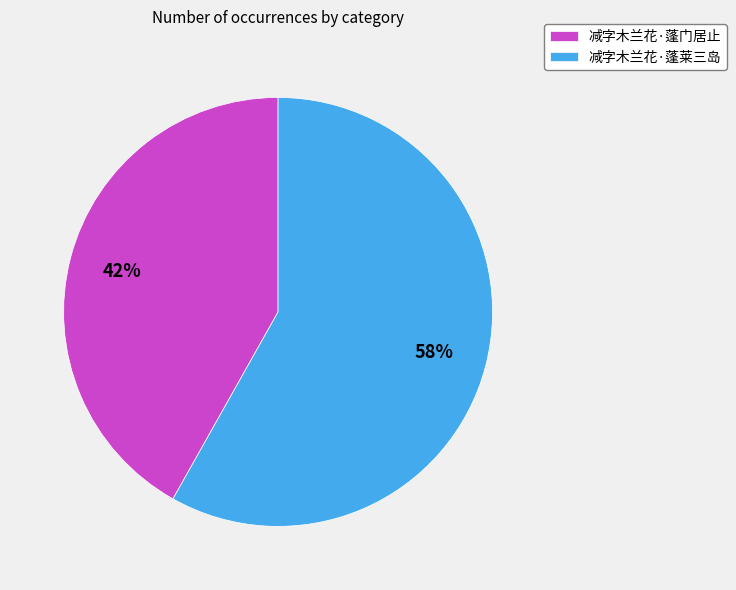

Which category has the biggest portion of the pie?

减字木兰花·蓬莱三岛